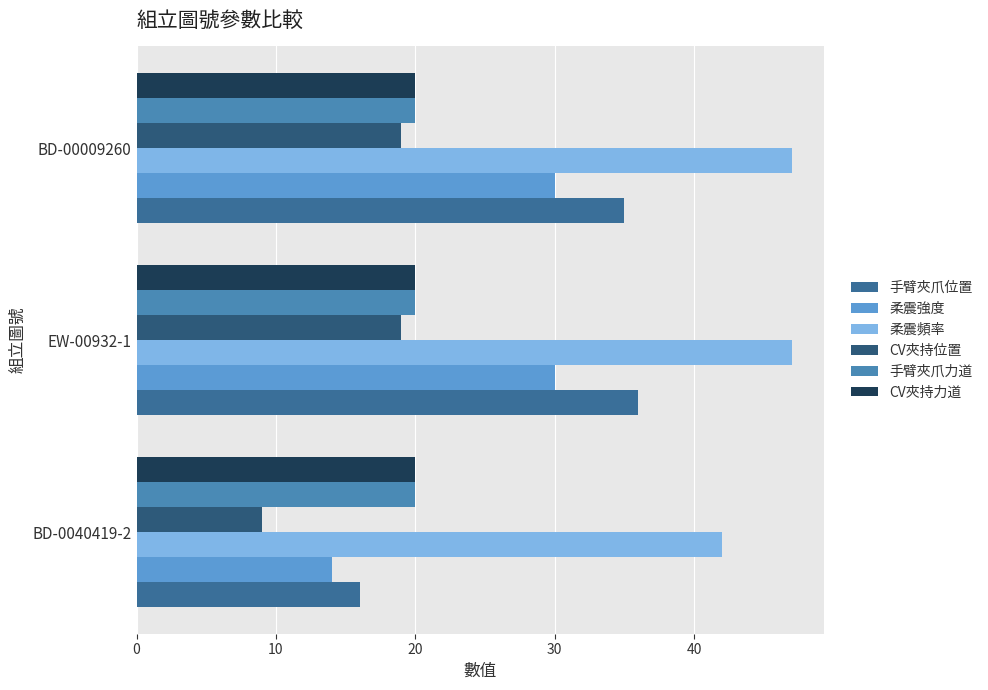

What is the smallest value displayed?

9